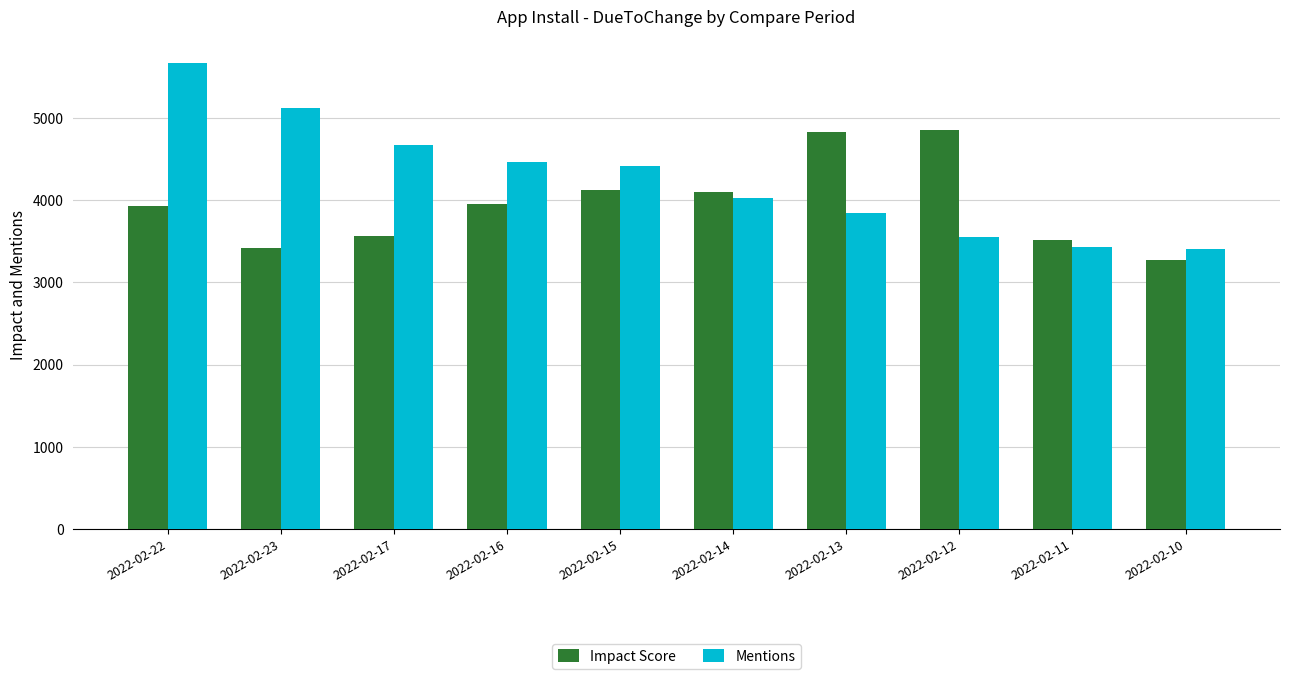

List the series in order of their peak value, lowest first.

Impact Score, Mentions